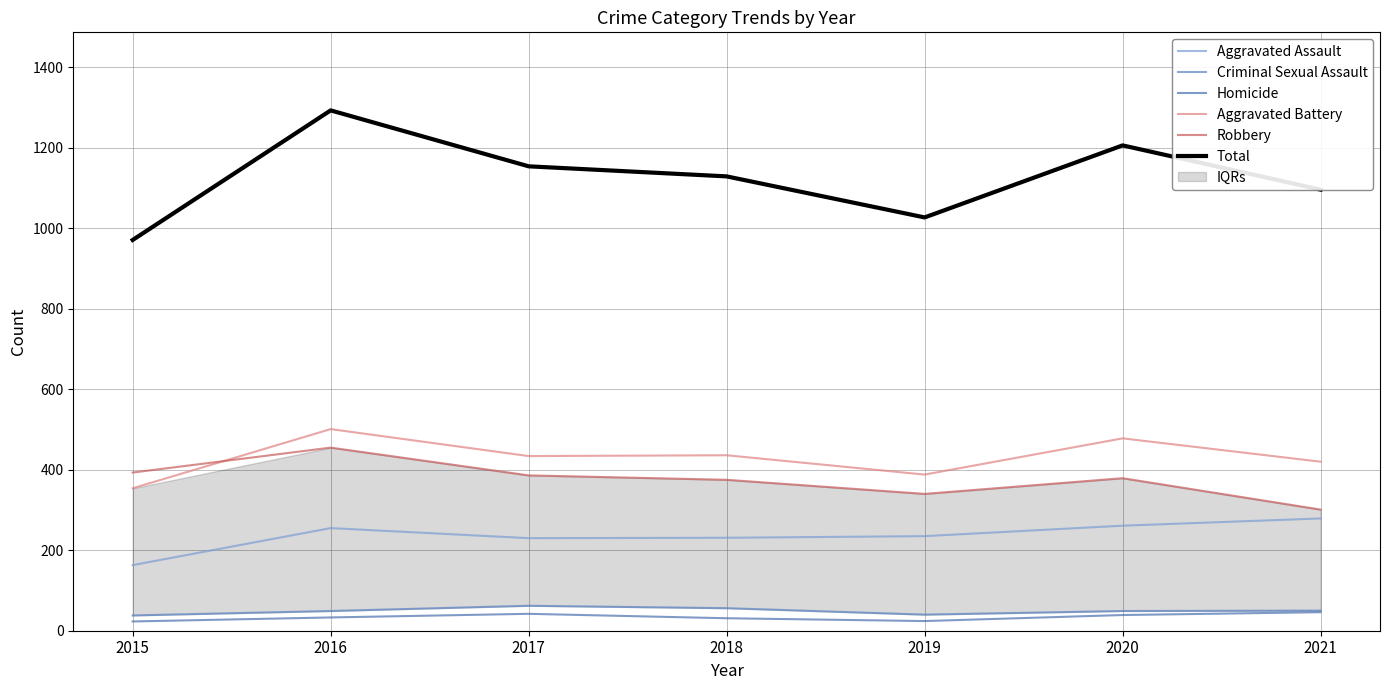

At which category does Total reach its first local valley?

2019